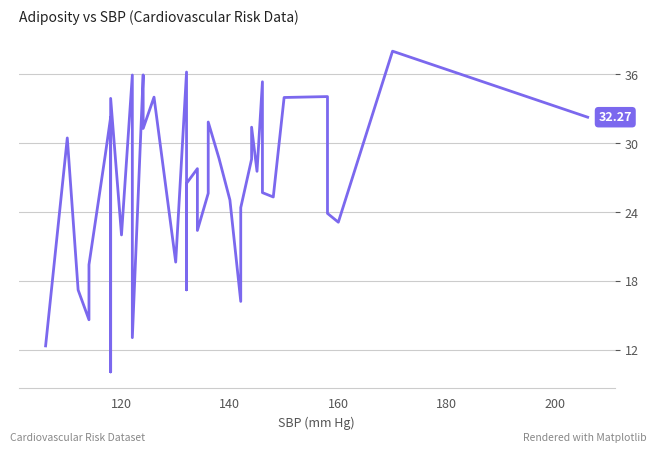

How many distinct data groups are displayed?

1